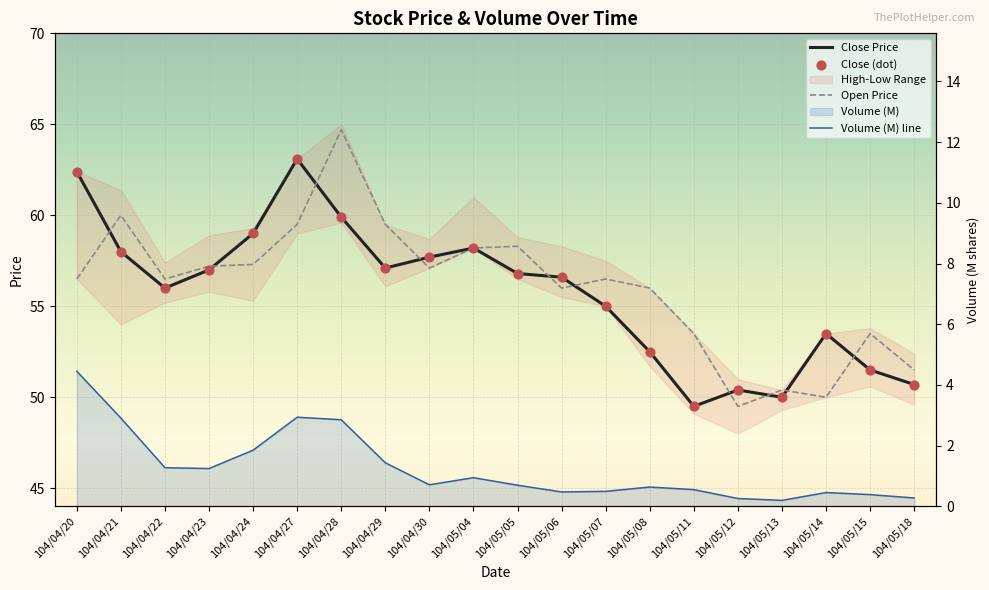

Which series contains the highest Y value?

Open Price